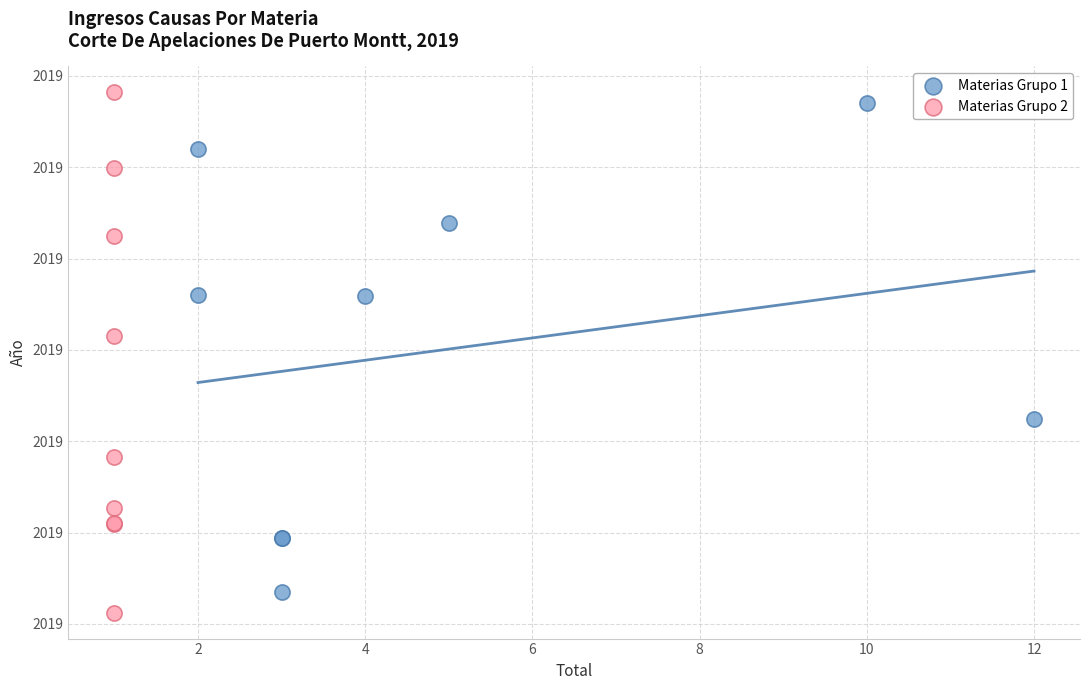

Which series reaches the minimum Y coordinate?

Materias Grupo 2